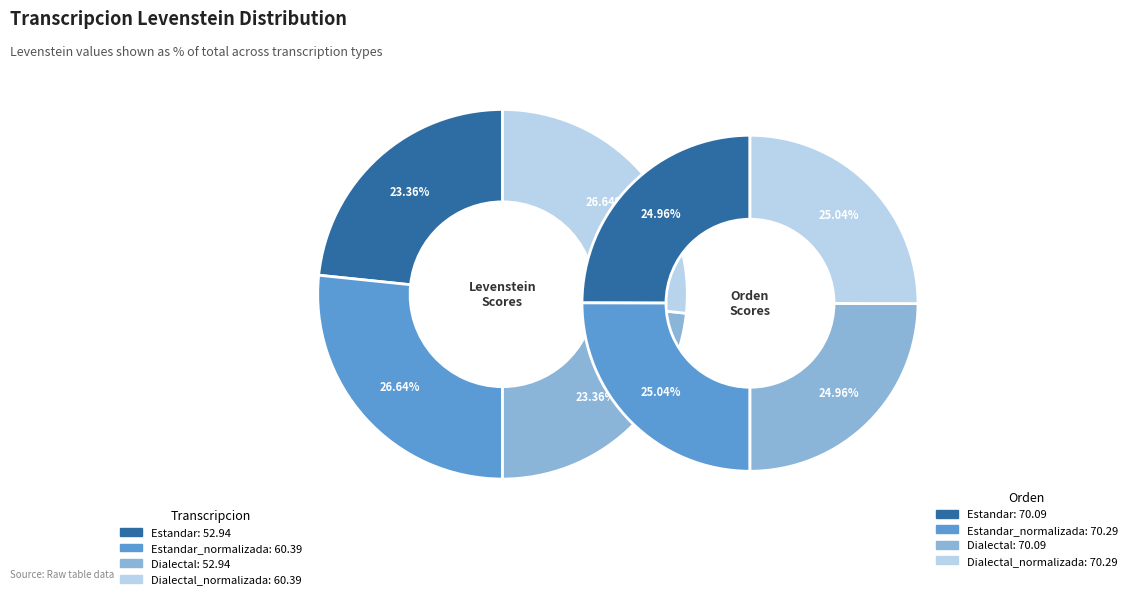

Does any single category account for the majority?

No